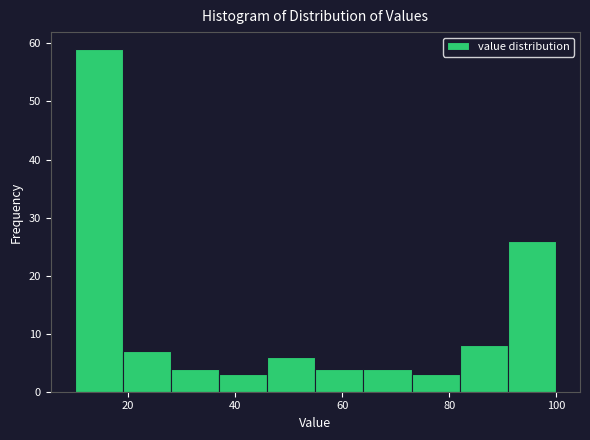

What is the height of the bar covering 28 to 38 on the x-axis? Neither the bar edges nor the heights are printed on the chart, so give them approximately, as read against the axes.

4